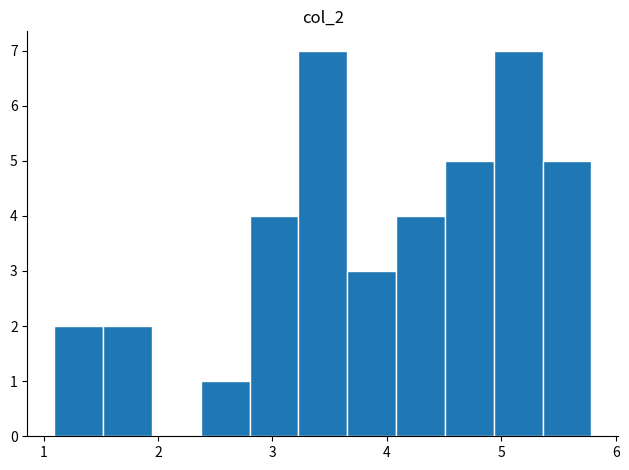

Reading left to right, list every bar in this chart as the range it spans on the x-axis followed by its height. Neither the bar edges nor the heights are printed on the chart, so give them approximately, as read against the axes.

1.1 to 1.5: 2
1.5 to 1.9: 2
1.9 to 2.4: 0
2.4 to 2.8: 1
2.8 to 3.2: 4
3.2 to 3.7: 7
3.7 to 4.1: 3
4.1 to 4.5: 4
4.5 to 4.9: 5
4.9 to 5.4: 7
5.4 to 5.8: 5